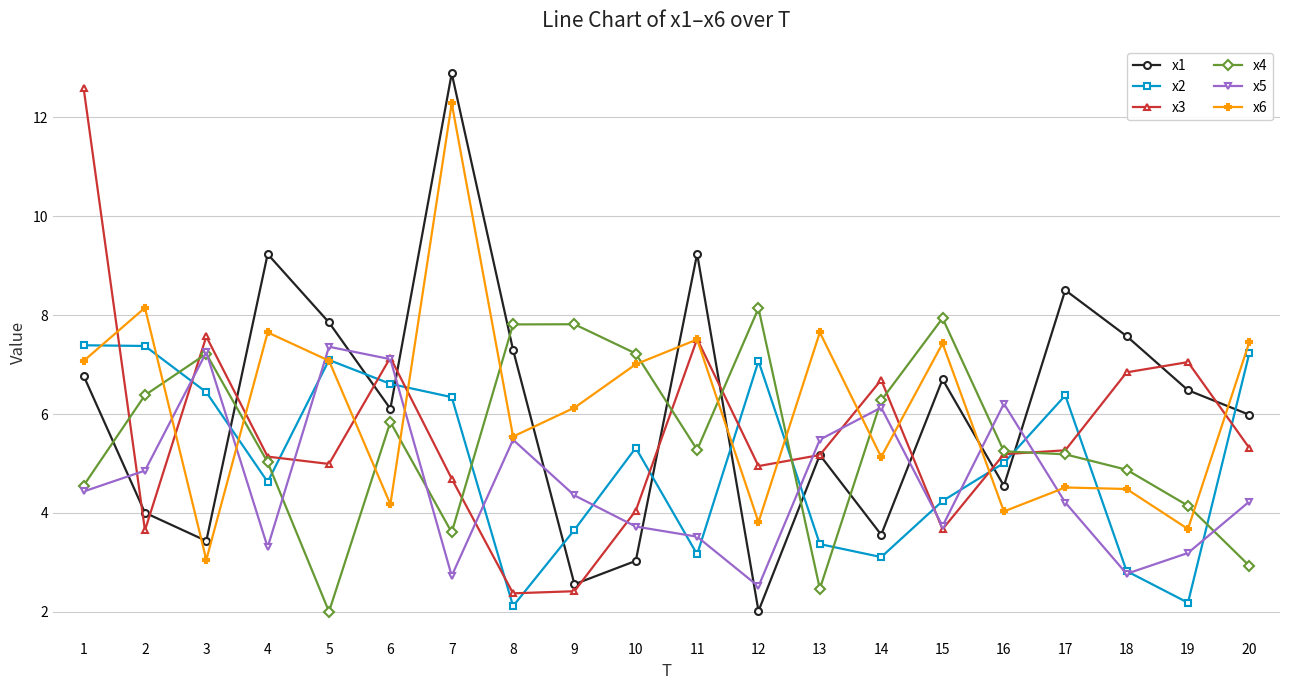

Which series has the widest spread of values?

x1